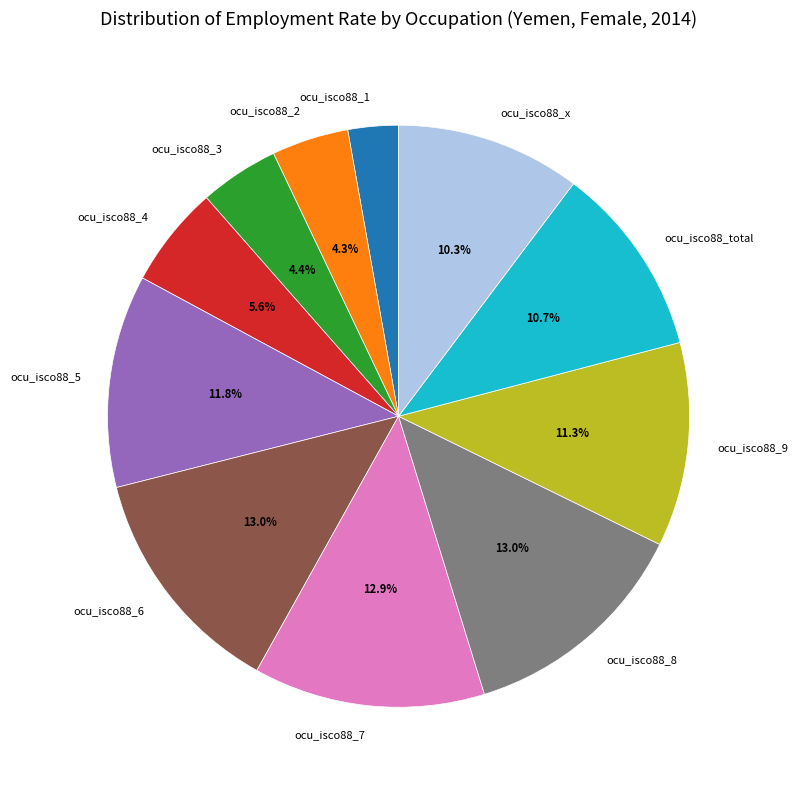

To the nearest percent, what is the combined percentage of ocu_isco88_x and ocu_isco88_5?

22%